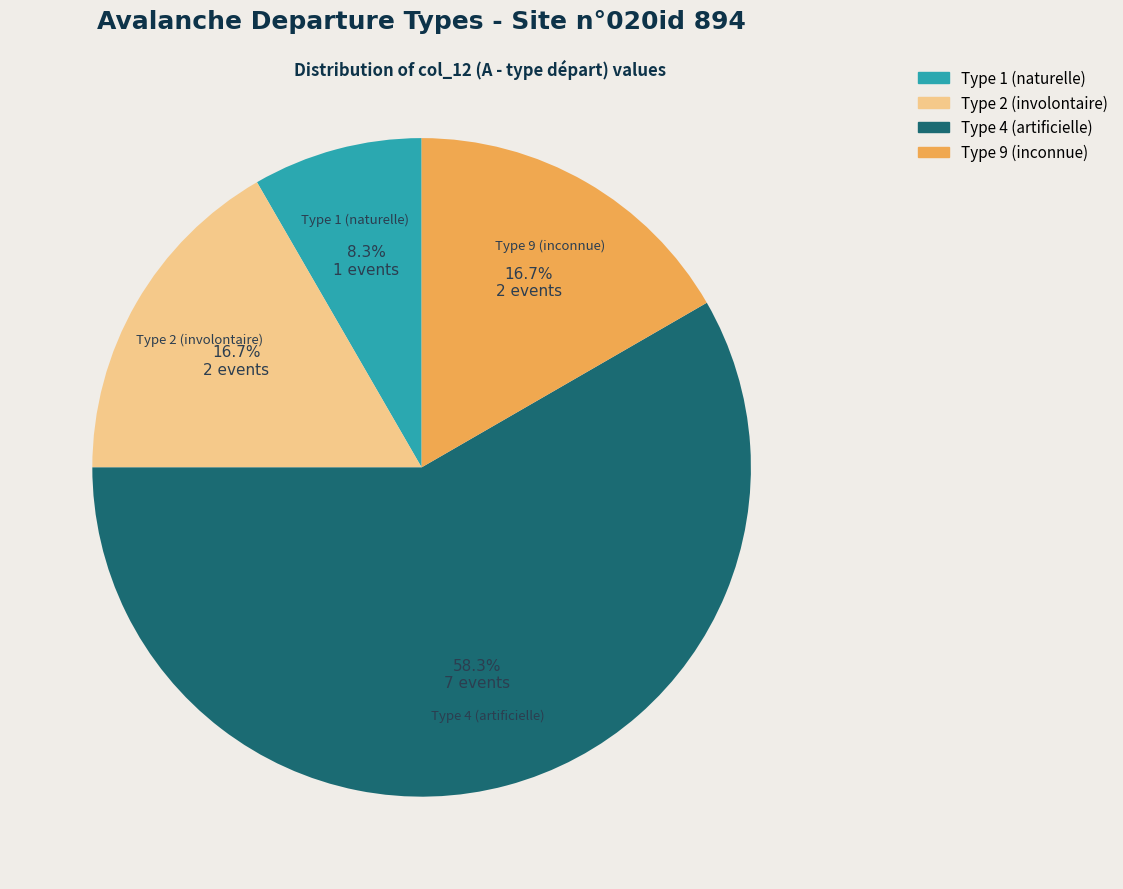

To the nearest percent, what is the difference between the largest and smallest slice percentages?

50%